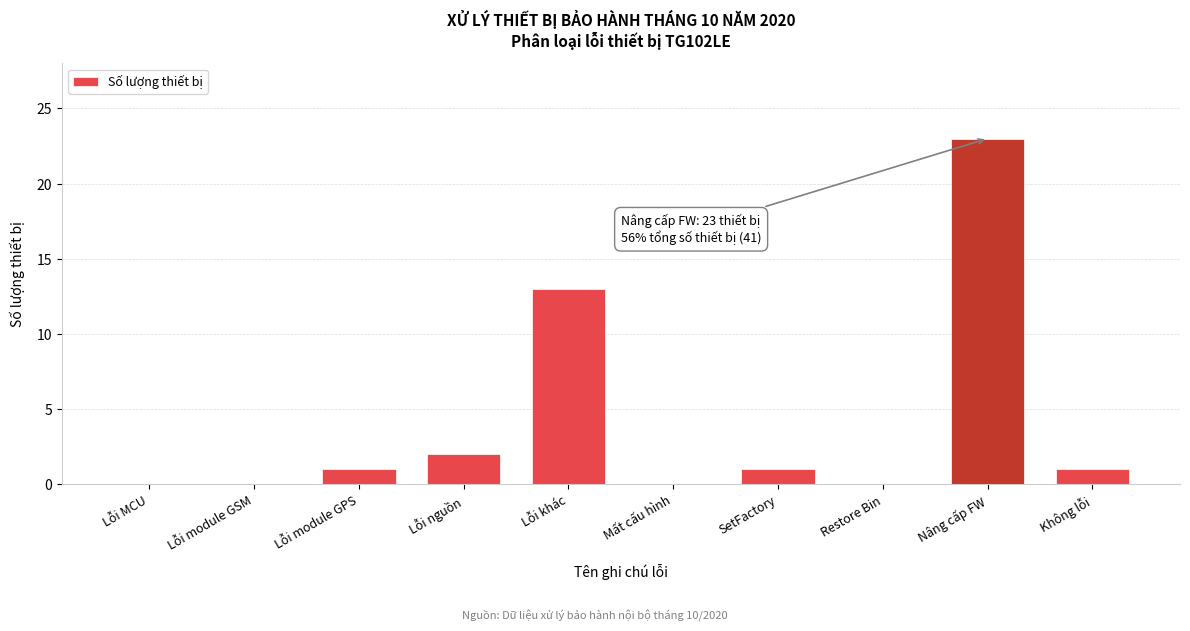

Reading left to right, transcribe all the data shown in this chart.

Lỗi MCU=0	Lỗi module GSM=0	Lỗi module GPS=1	Lỗi nguồn=2	Lỗi khác=13	Mất cấu hình=0	SetFactory=1	Restore Bin=0	Nâng cấp FW=23	Không lỗi=1